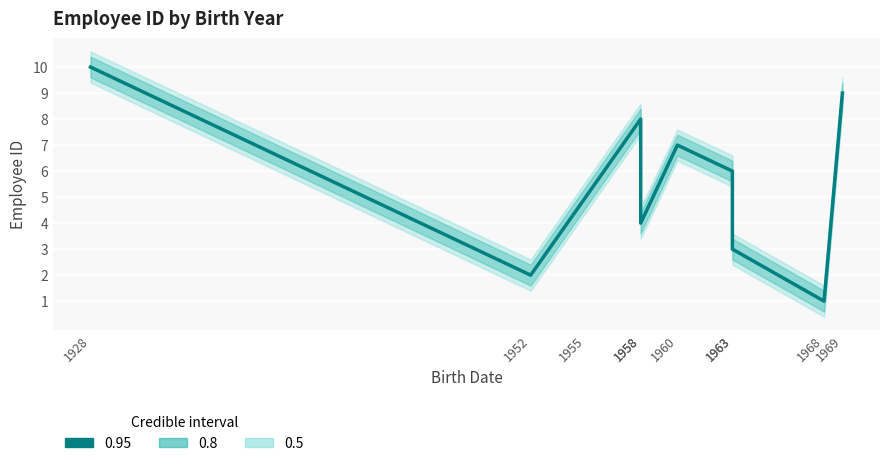

How many values exceed 6?

4